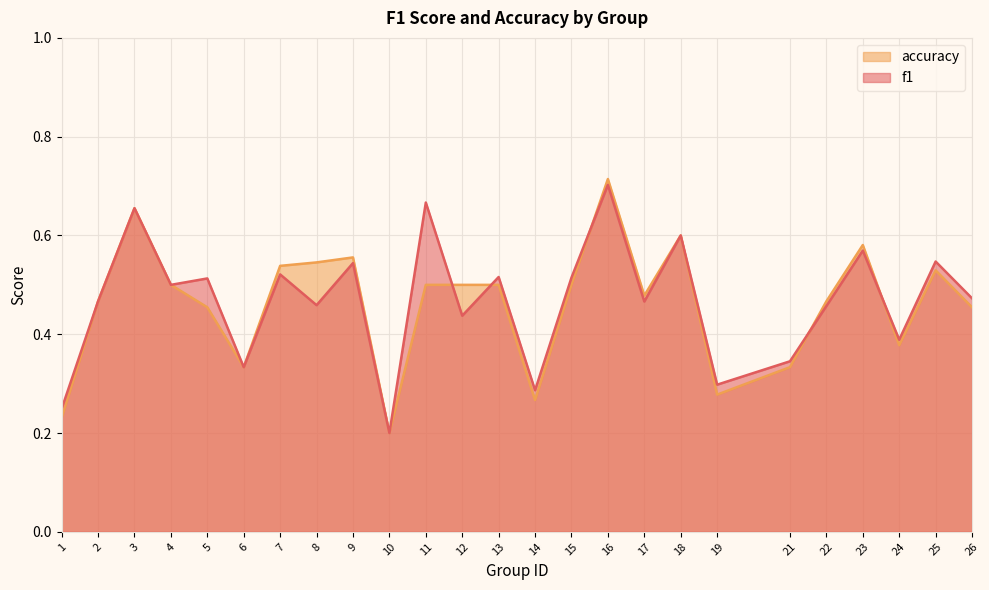

What is the total value across all series at 19?

0.6